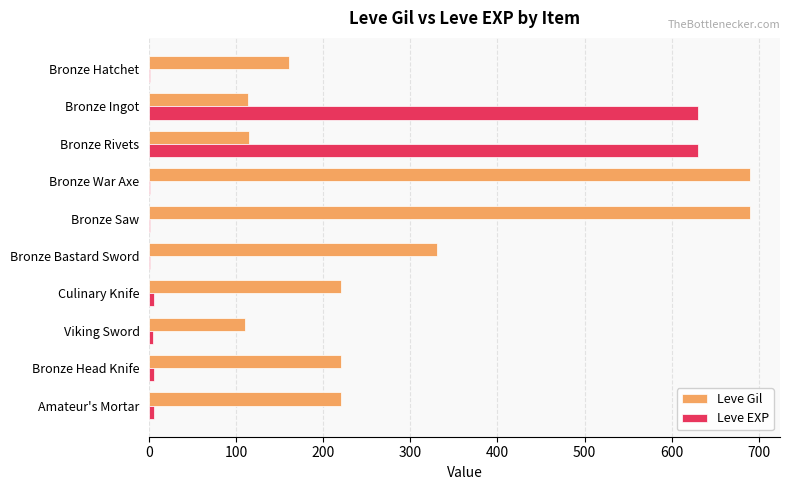

Which series changed the most between Bronze Bastard Sword and Amateur's Mortar?

Leve Gil